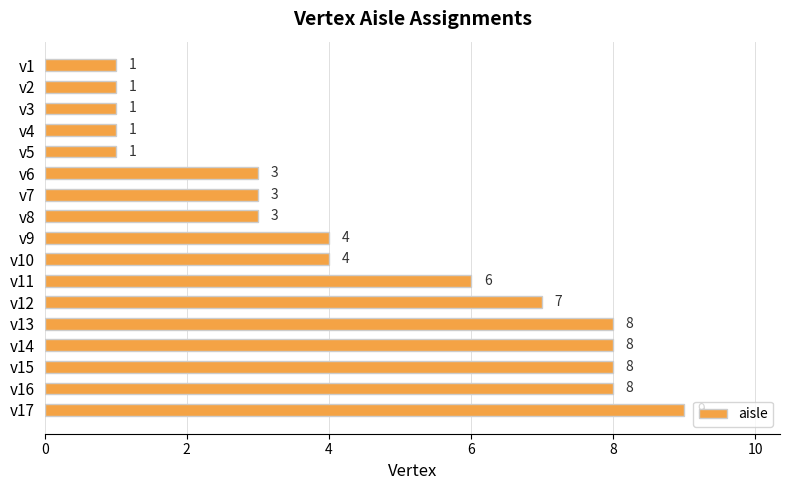

Between v3 and v14, which is larger?

v14